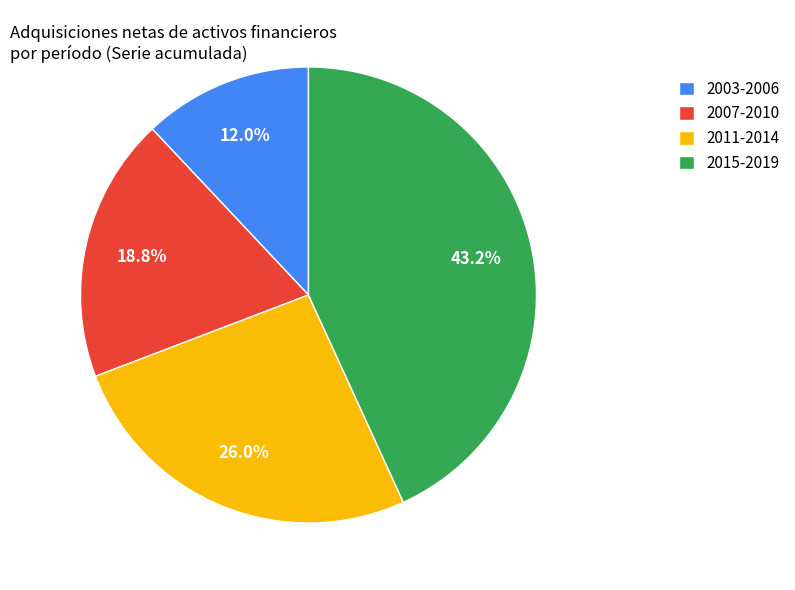

Which slice is the smallest?

2003-2006